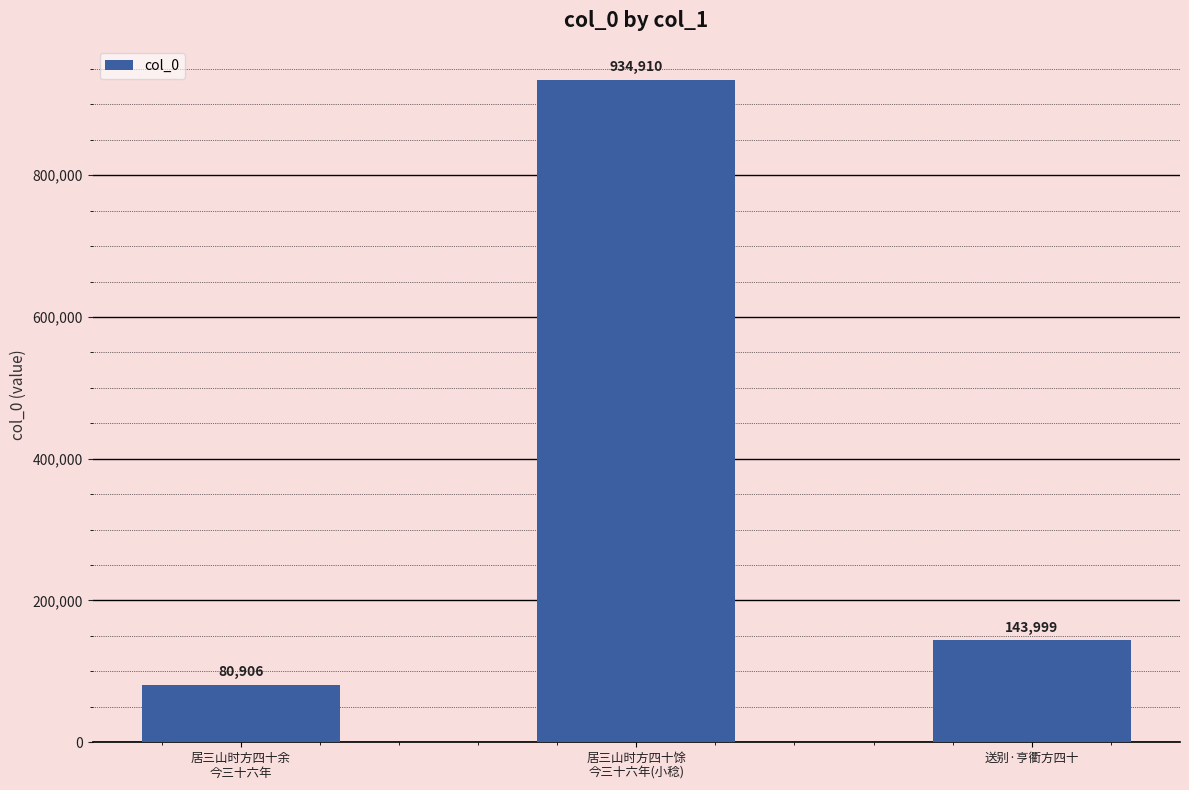

Count the number of data series in this chart.

1